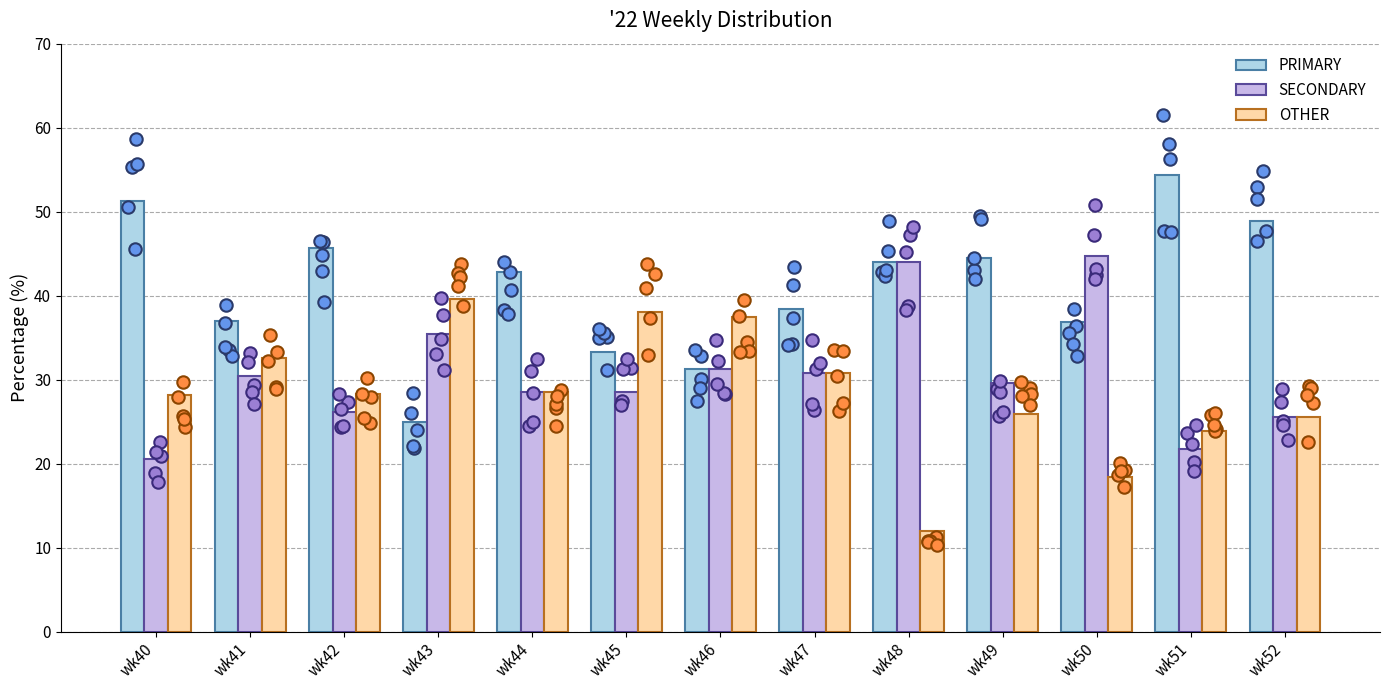

Which series contains the highest Y value?

PRIMARY